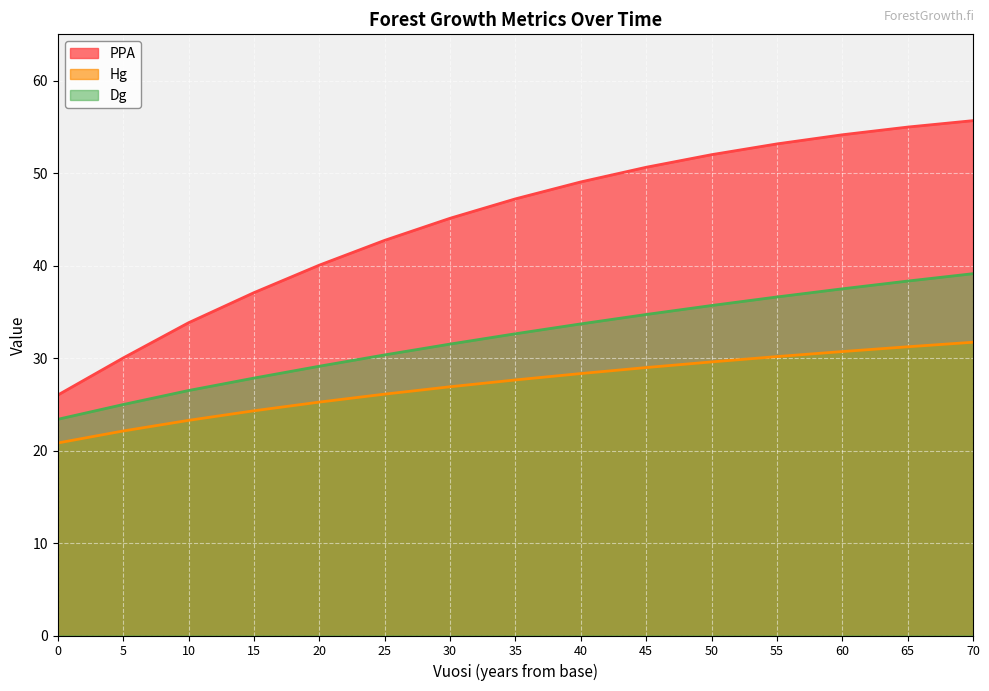

True or false: Hg has a value of 7.8 at 25.

False